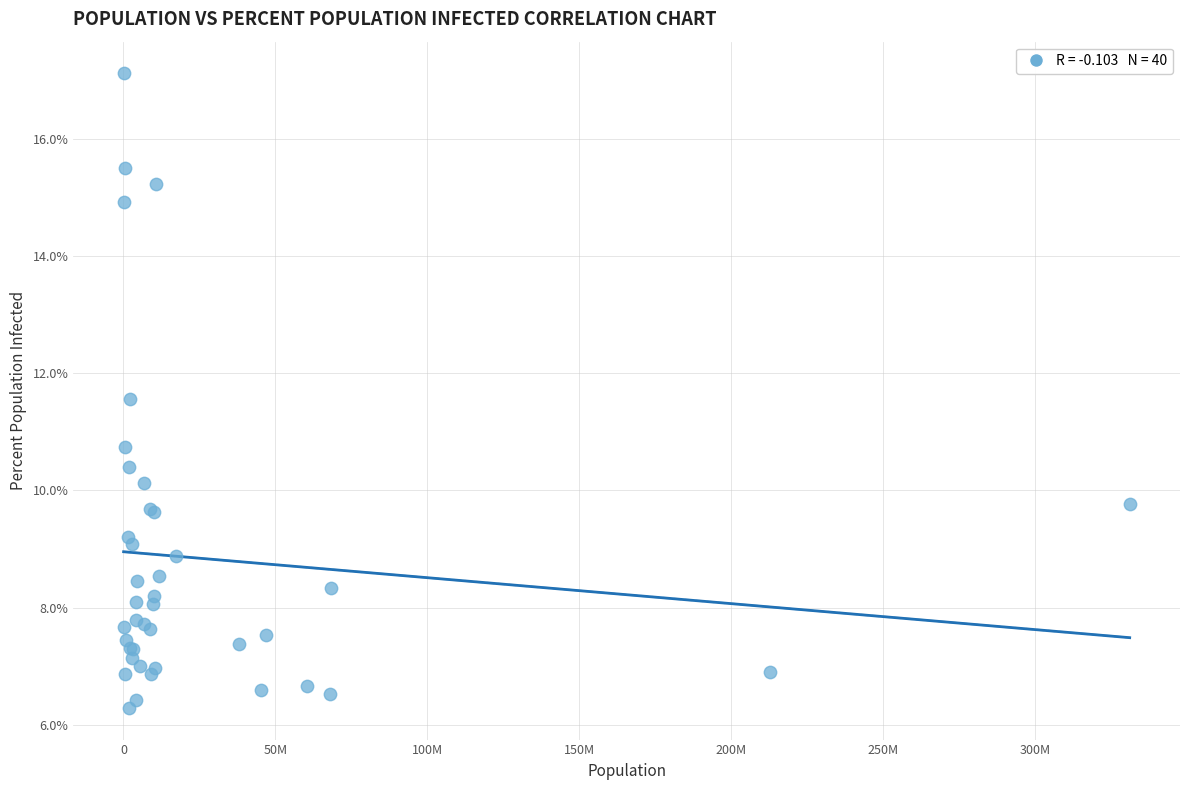

What Y value in the scatter plot is closest to 11?

10.7